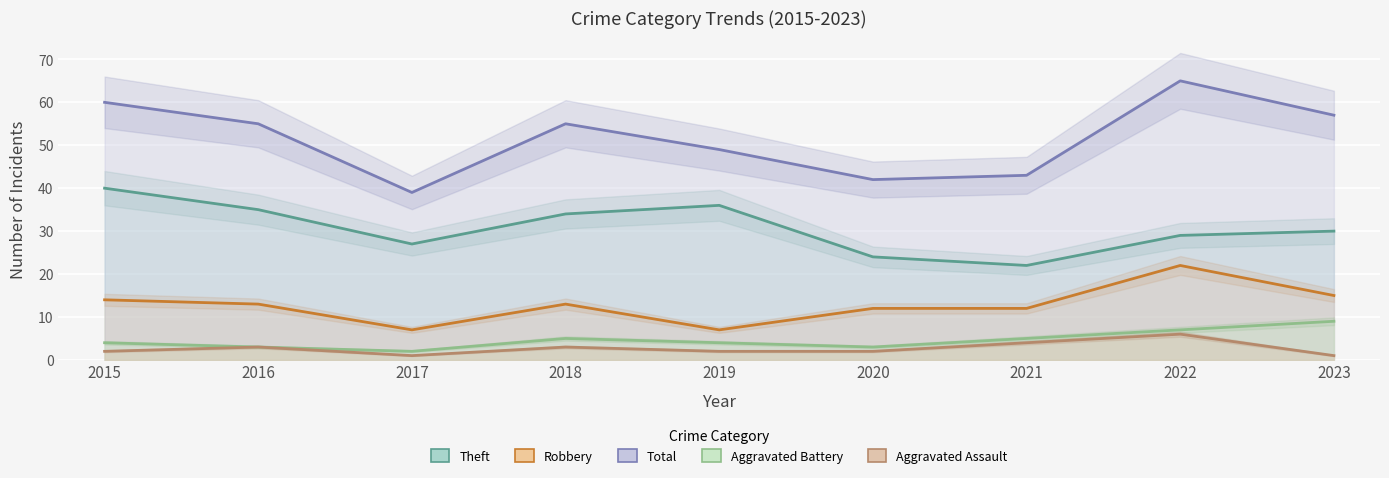

Reading left to right, extract all data points from this chart.

Robbery: 14	13	7	13	7	12	12	22	15
Theft: 40	35	27	34	36	24	22	29	30
Aggravated Battery: 4	3	2	5	4	3	5	7	9
Aggravated Assault: 2	3	1	3	2	2	4	6	1
Total: 60	55	39	55	49	42	43	65	57